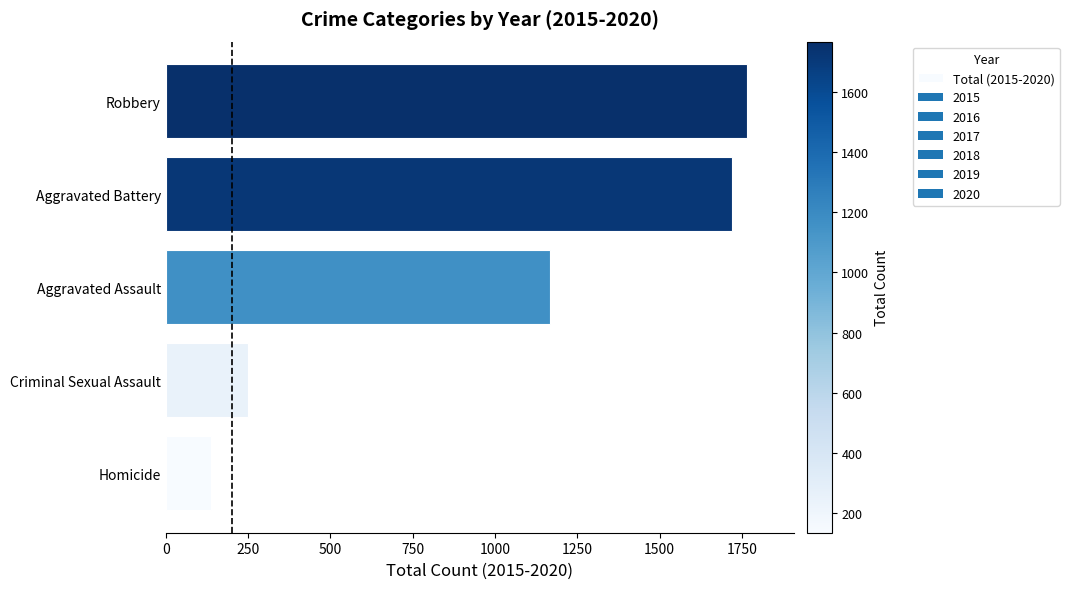

List the labels in order of value, largest first.

Robbery, Aggravated Battery, Aggravated Assault, Criminal Sexual Assault, Homicide